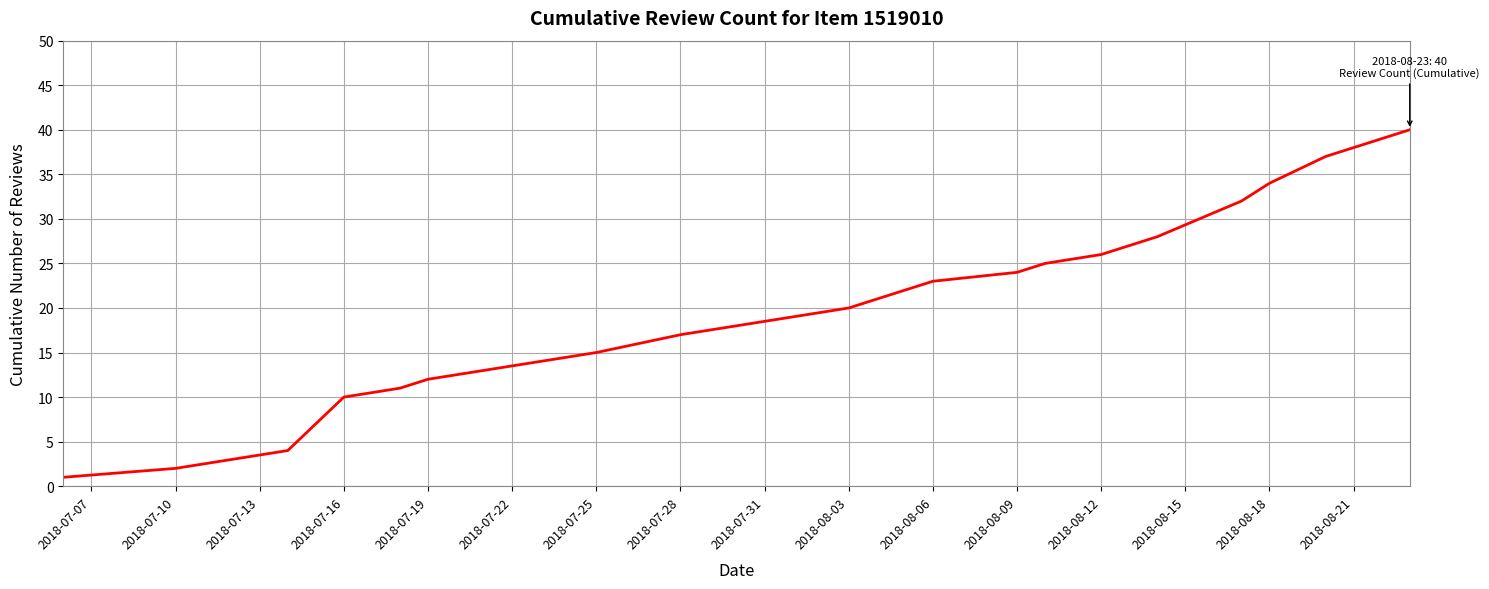

What is the greatest value displayed?

40